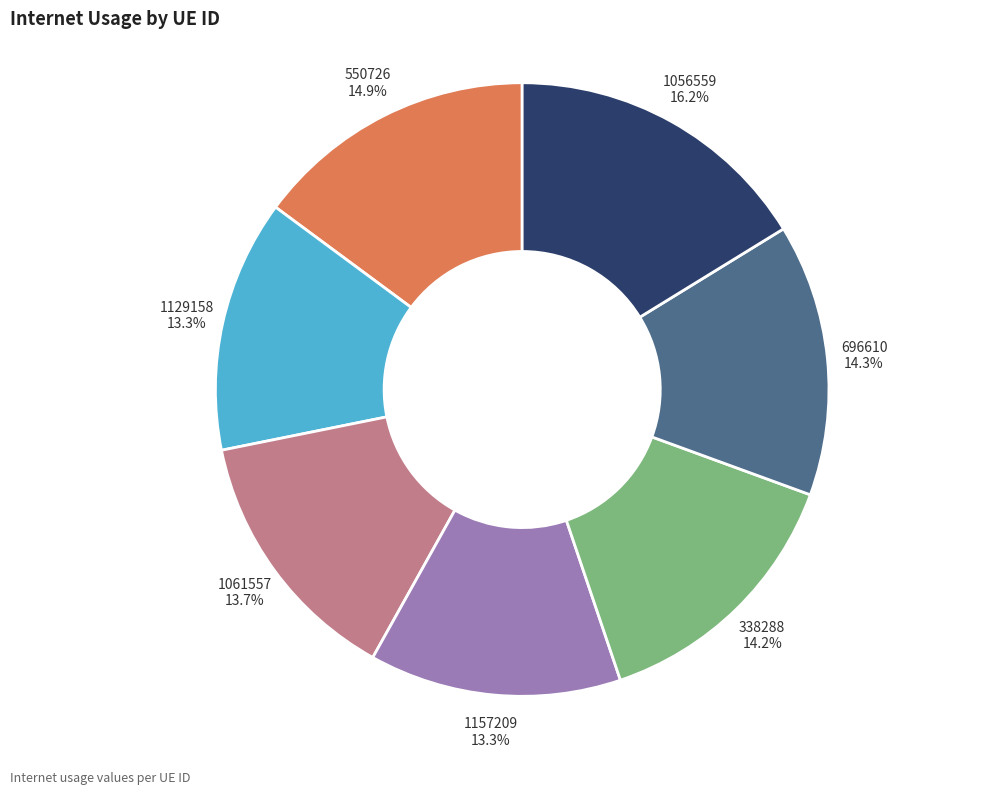

Does 550726 represent more than half of the total?

No